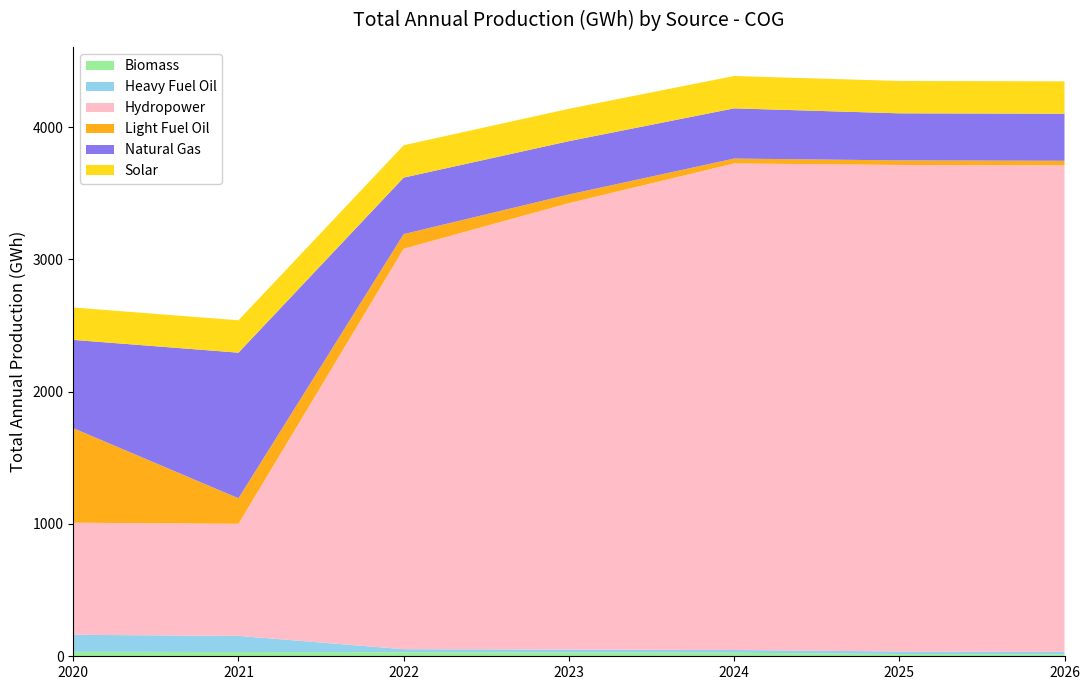

Reading left to right, extract all data points from this chart.

Biomass: 33.9	32.2	30.5	28.8	27.1	17.0	15.3
Heavy Fuel Oil: 128.3	121.9	23.1	21.8	20.5	19.3	18.0
Hydropower: 847.2	847.2	3026.5	3374.1	3677.2	3677.2	3677.2
Light Fuel Oil: 714.7	192.9	110.6	65.4	36.8	34.5	34.5
Natural Gas: 667.2	1100.4	426.8	403.1	379.4	355.7	355.7
Solar: 244.8	244.7	244.7	244.6	244.6	244.5	244.5